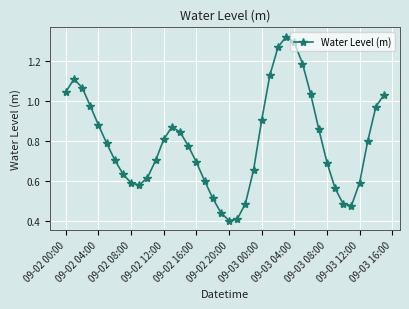

How many points are lower than both their immediate neighbors (excluding endpoints)?

3